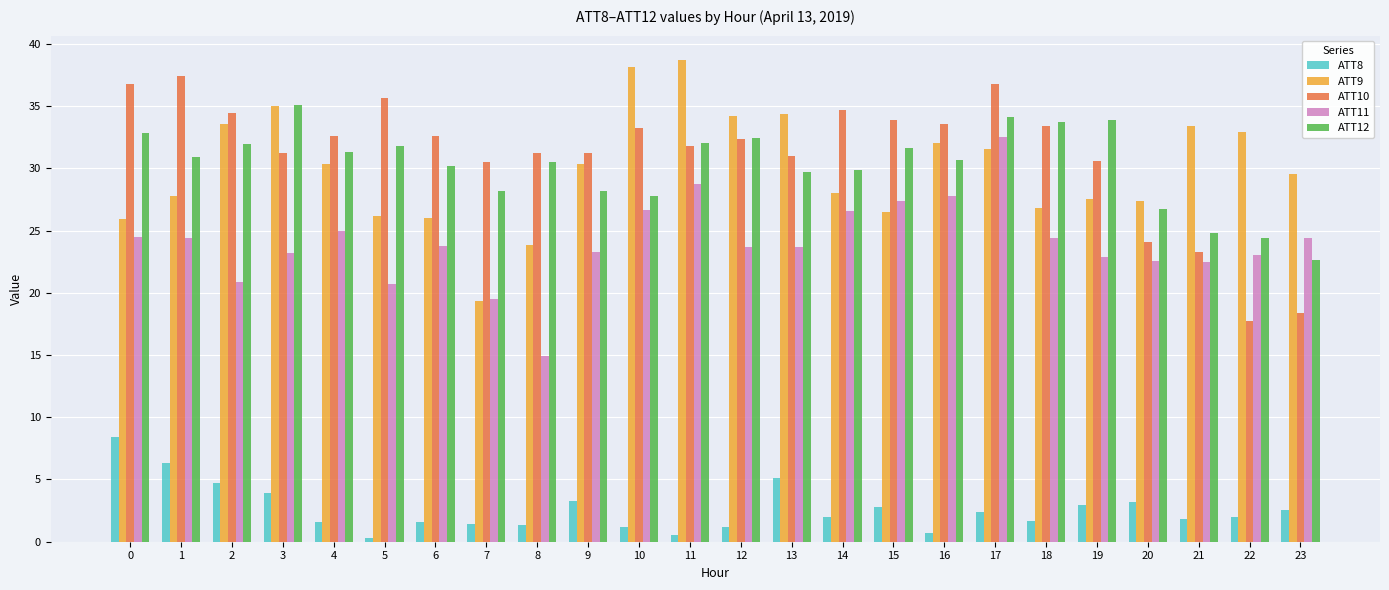

Read the ATT12 value at 10.

27.7